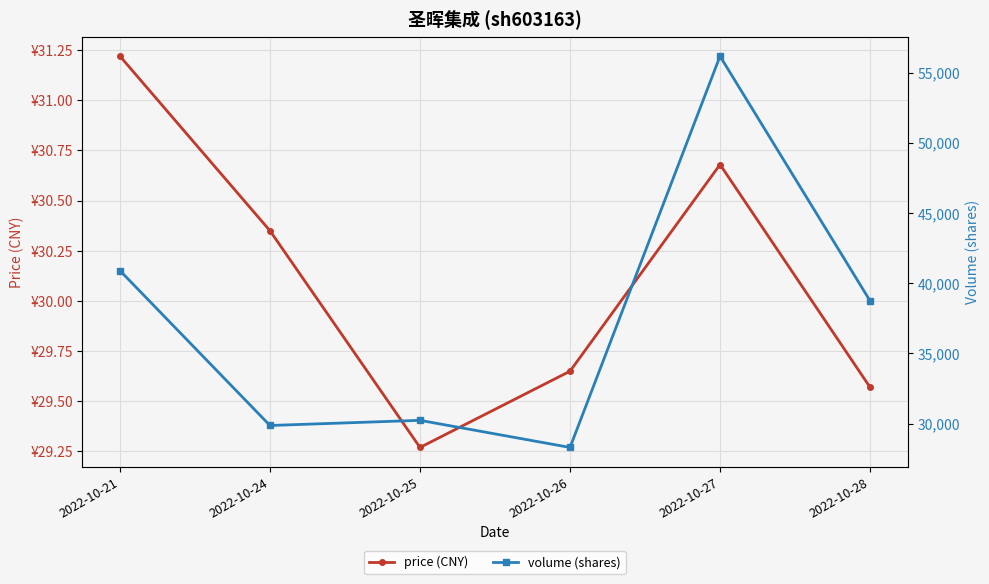

At how many categories does at least one series exceed 6443?

6